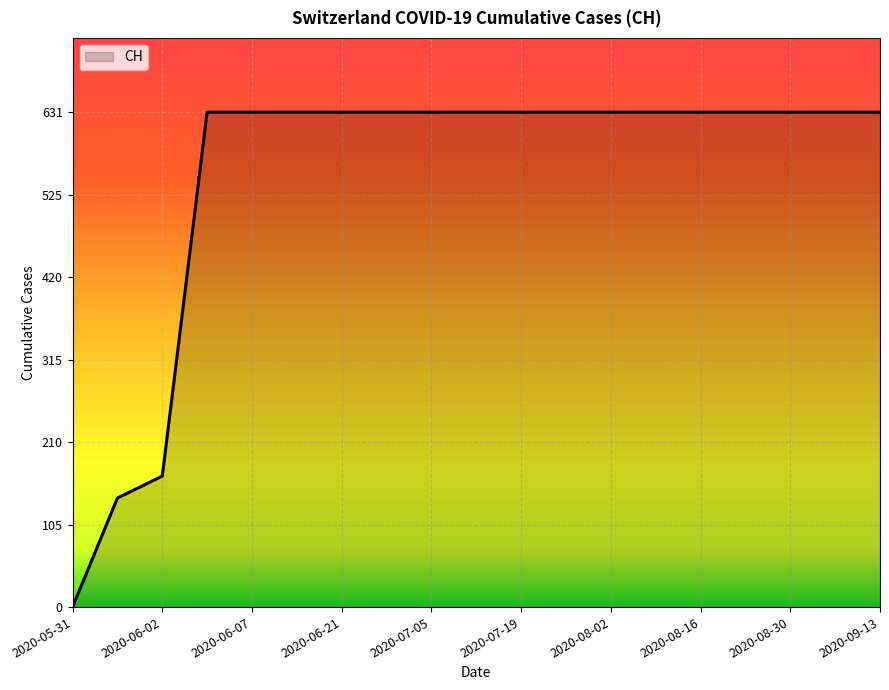

What is the greatest value displayed?

631